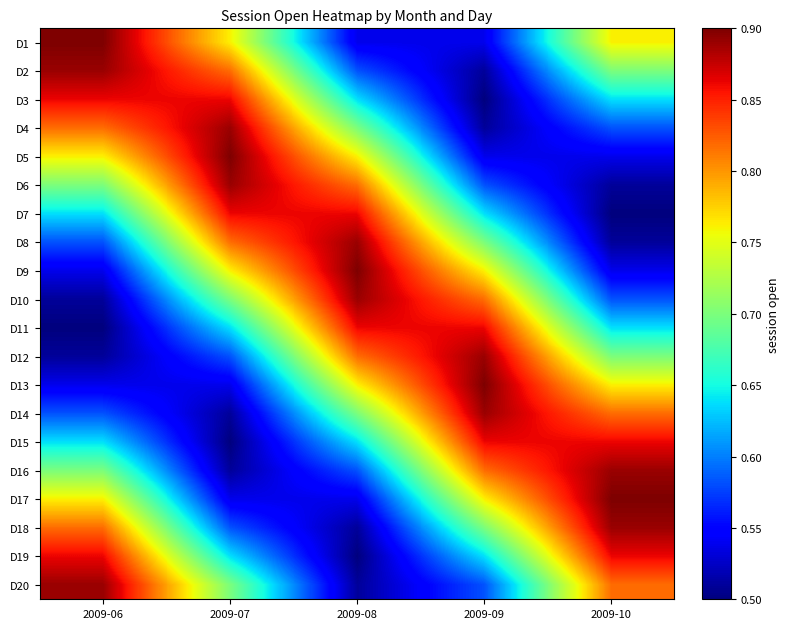

Which has a higher value, 2009-09 or 2009-10?

2009-10